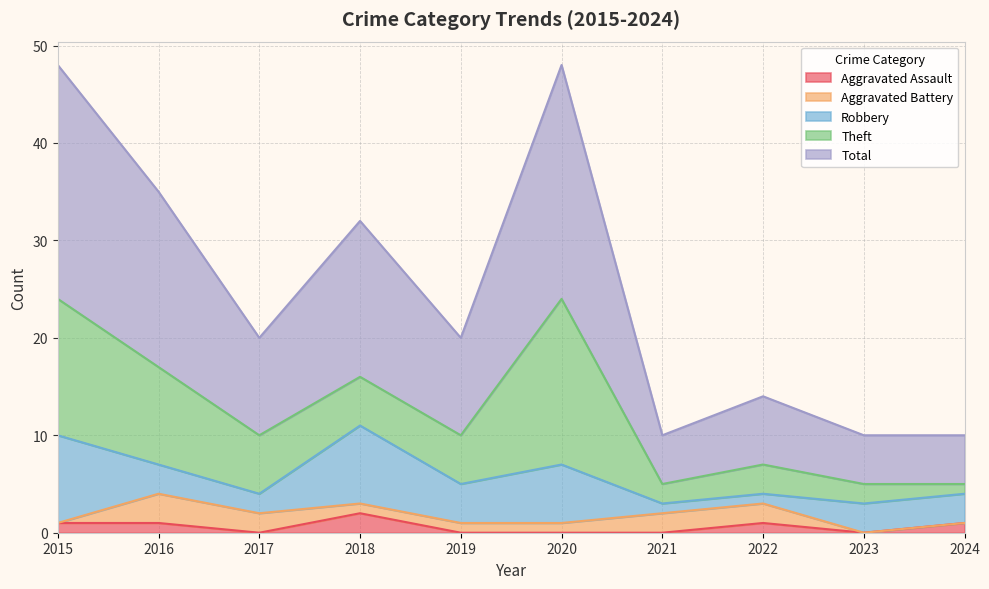

Reading right to left, list all the values displayed in this chart.

Aggravated Assault: 1	0	1	0	0	0	2	0	1	1
Aggravated Battery: 0	0	2	2	1	1	1	2	3	0
Robbery: 3	3	1	1	6	4	8	2	3	9
Theft: 1	2	3	2	17	5	5	6	10	14
Total: 5	5	7	5	24	10	16	10	18	24